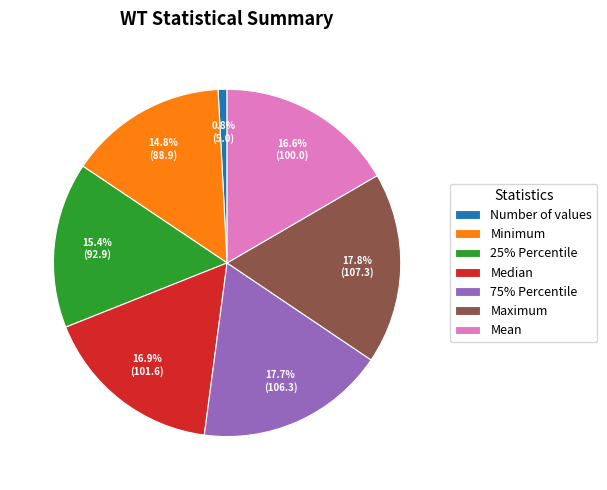

What is the smallest slice in the pie chart?

Number of values